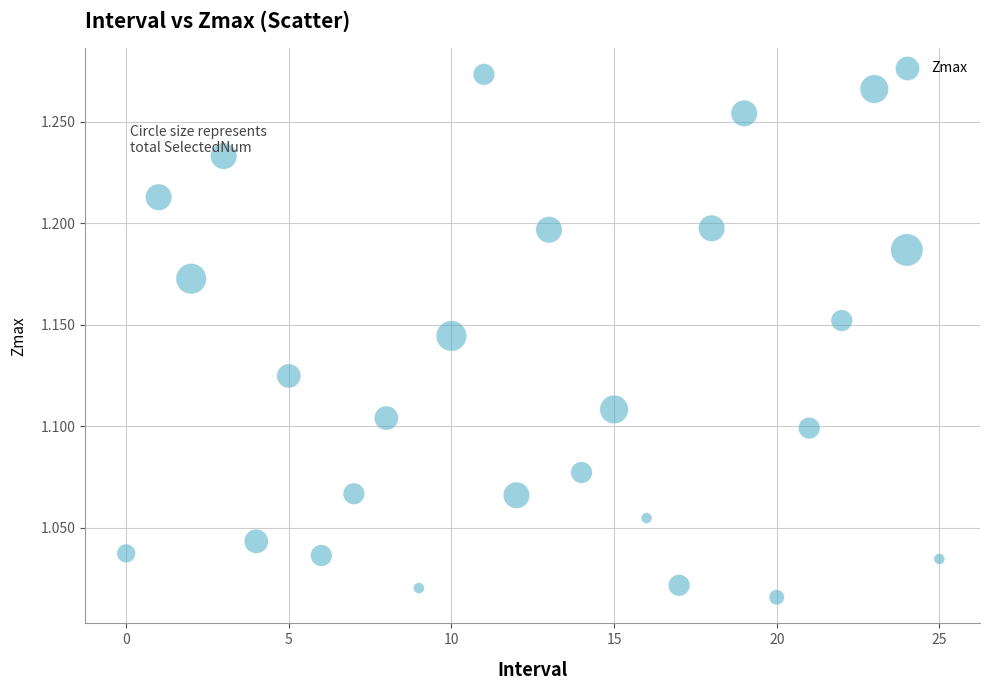

What is the range of Y values (max minus min)?

0.3